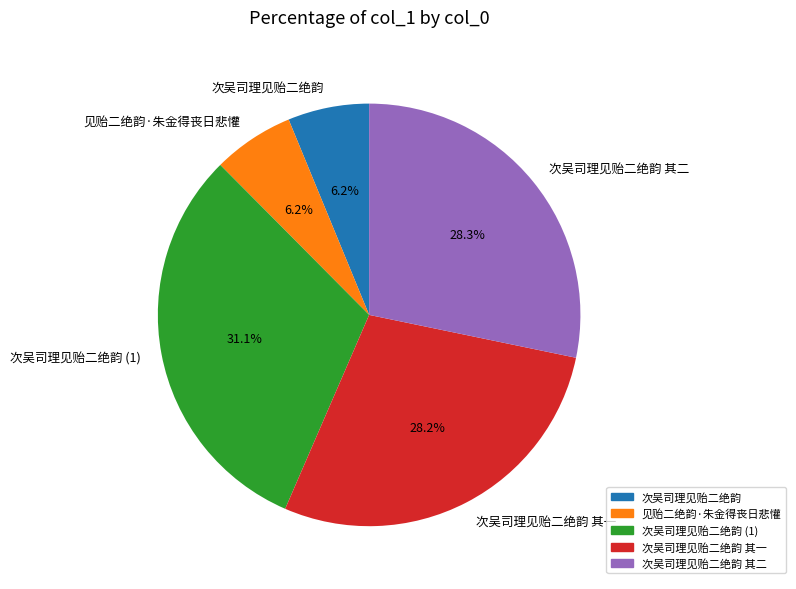

Approximately how many times larger is the value at 次吴司理见贻二绝韵 compared to 见贻二绝韵·朱金得丧日悲懽?

1.0